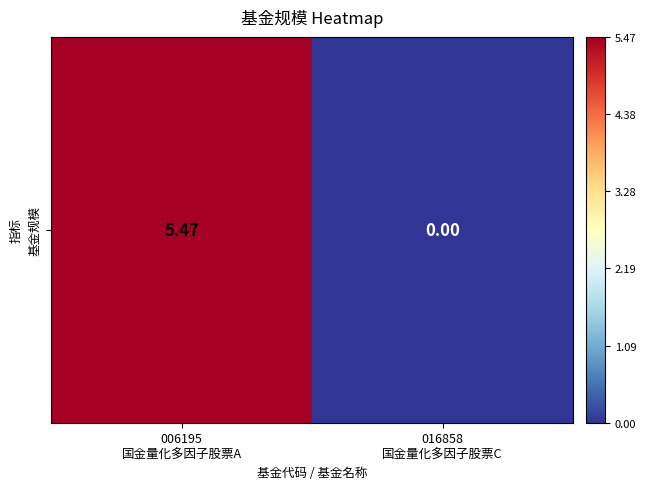

True or false: the data shows 0.0 at 016858
国金量化多因子股票C.

True